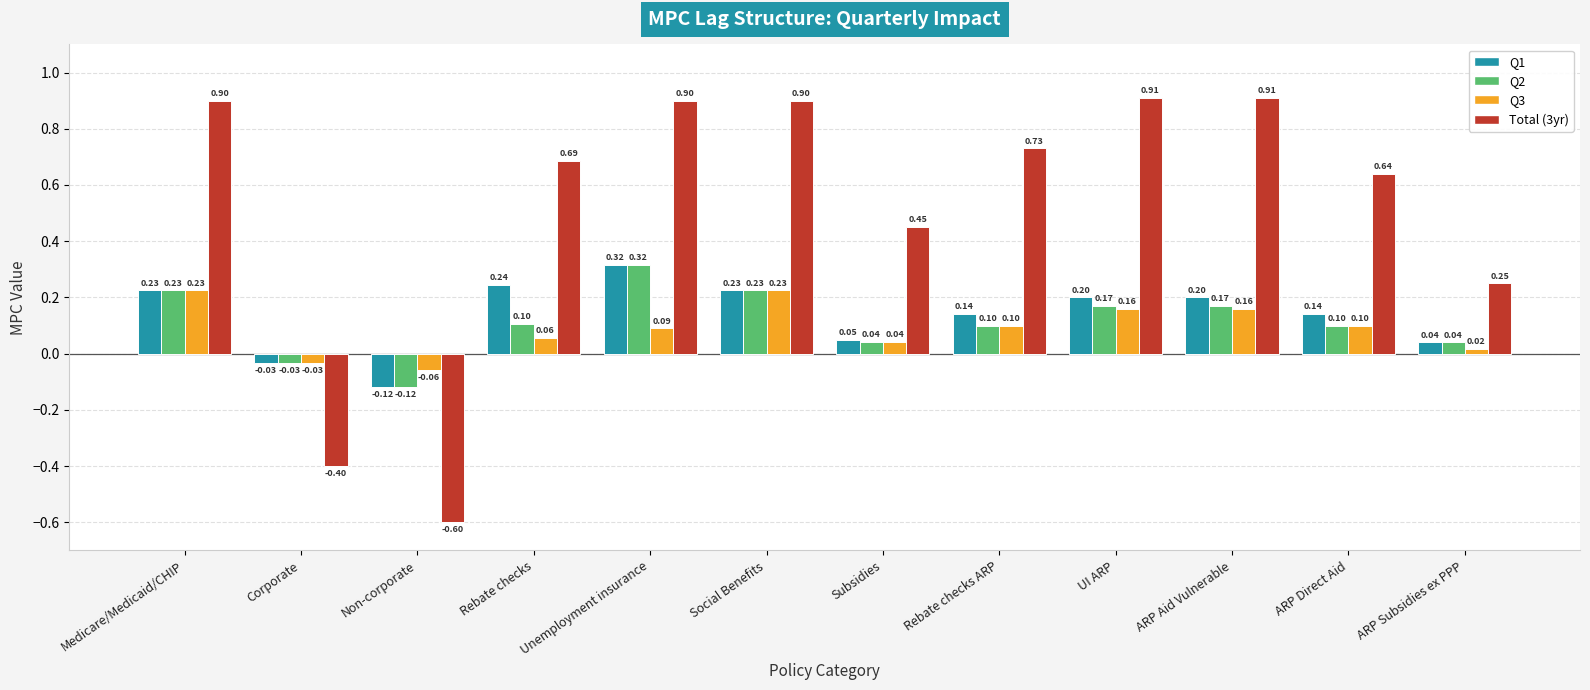

At which label does Total (3yr) reach its minimum?

Non-corporate